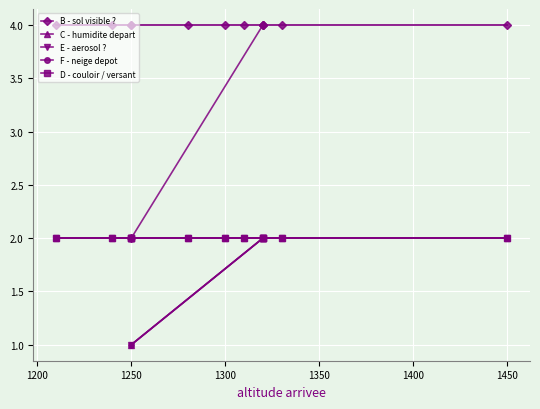

What is the spread (max minus min) of values at 1450?

2